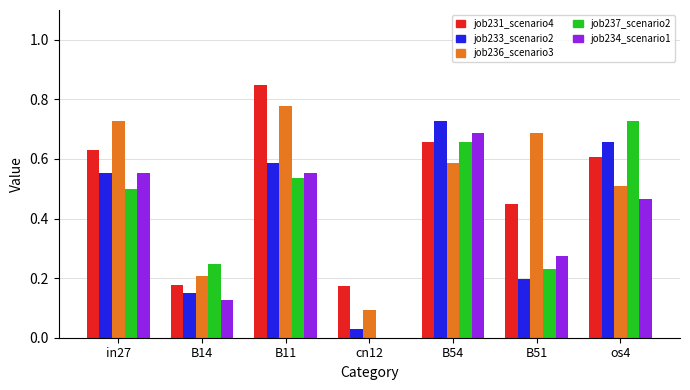

What is the total value across all series at B14?

0.9